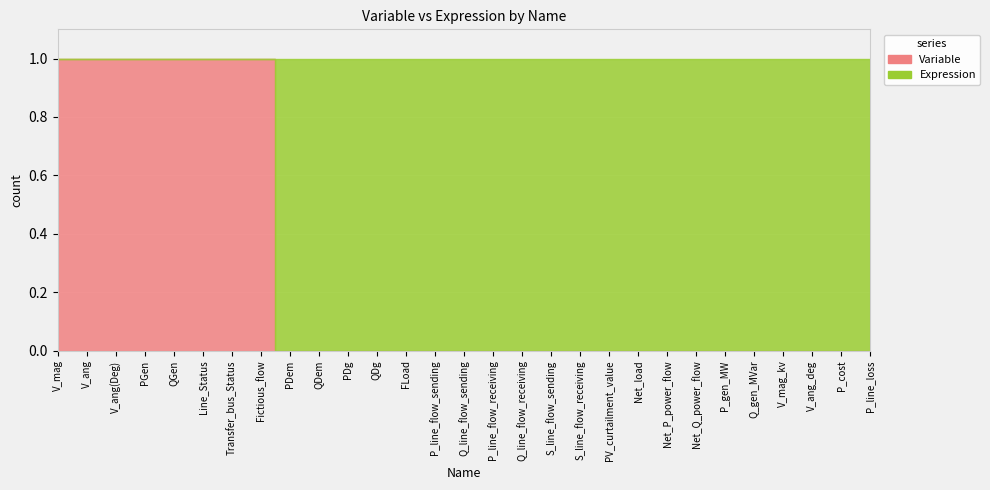

Which label corresponds to the largest value in the chart?

V_mag